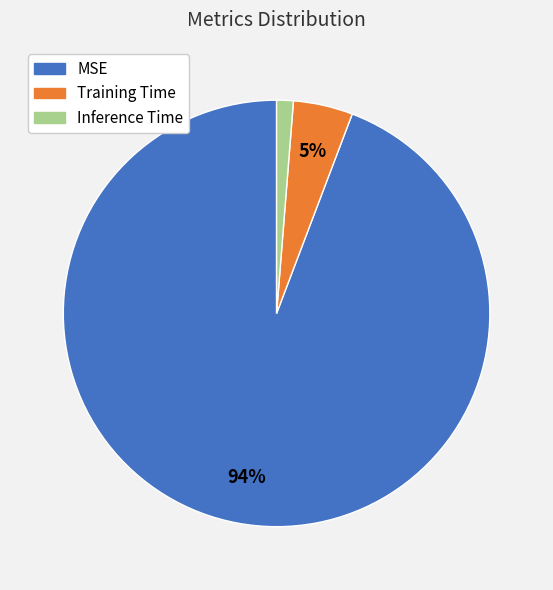

The Training Time slice represents 5% of the pie. True or false?

True